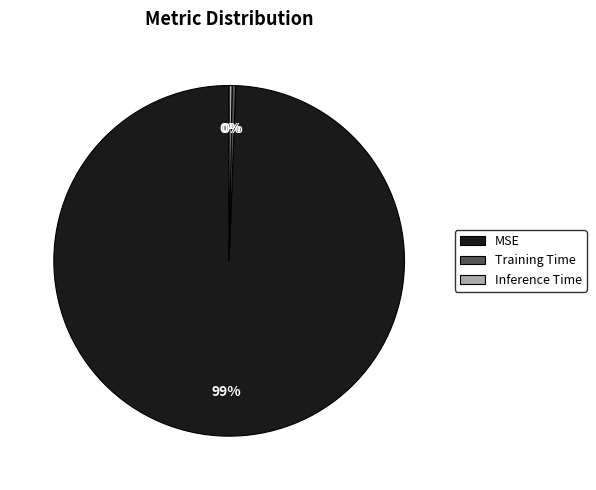

Between Training Time and MSE, which is larger?

MSE